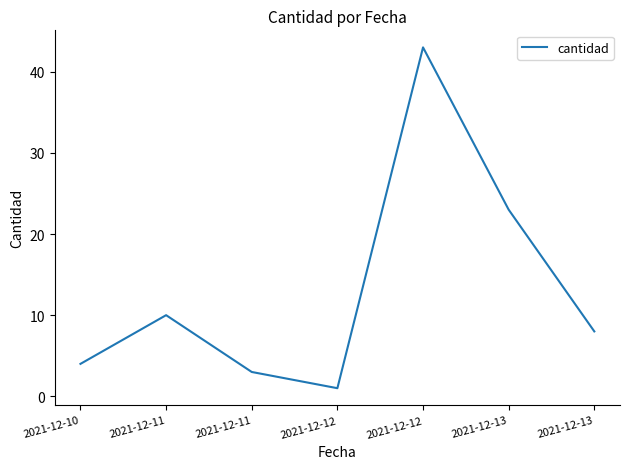

Reading left to right, list all the values displayed in this chart.

4	10	3	1	43	23	8